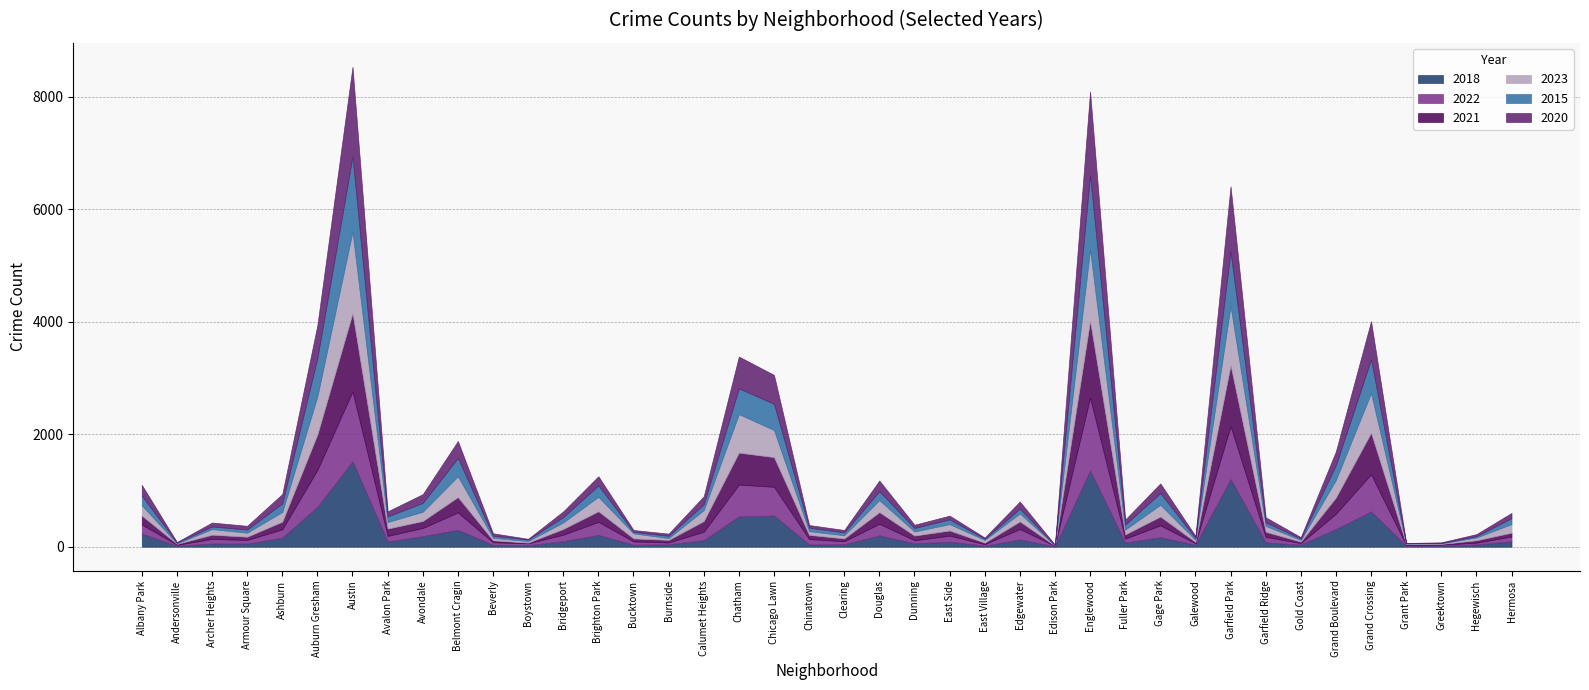

How many intersections are there between 2015 and 2023?

7